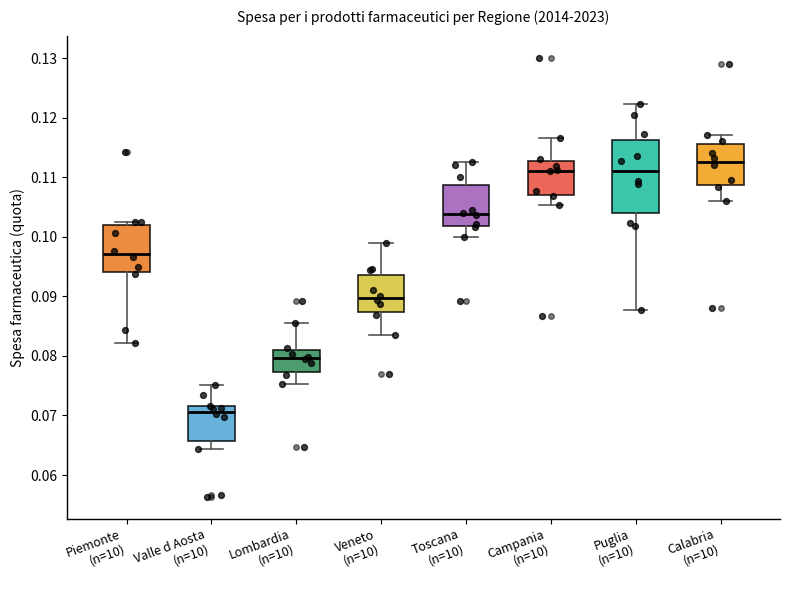

Which box has the highest median line?

Calabria (n=10)